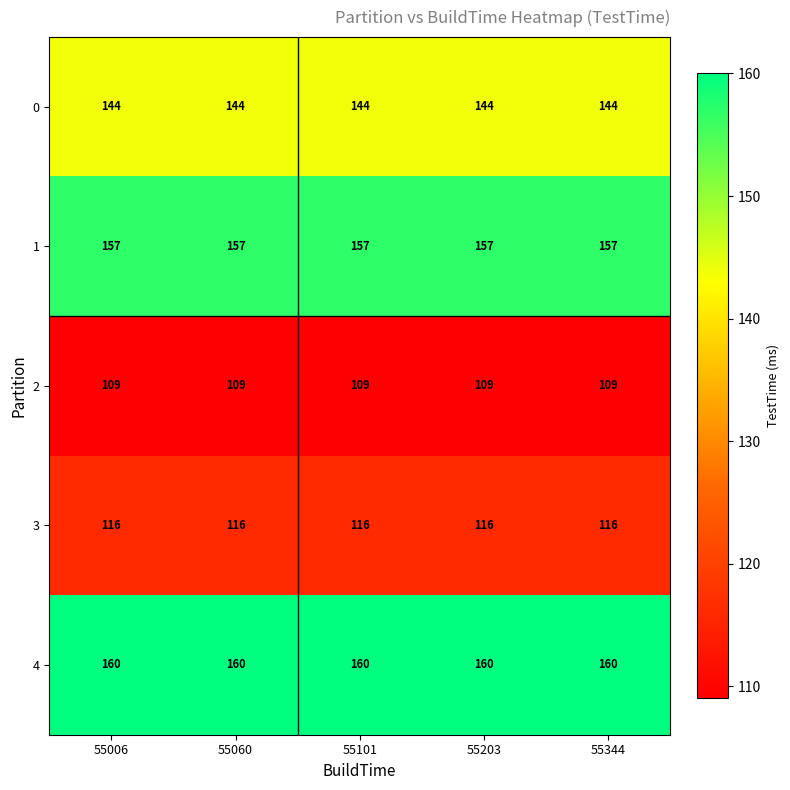

At how many categories does at least one series exceed 120?

5